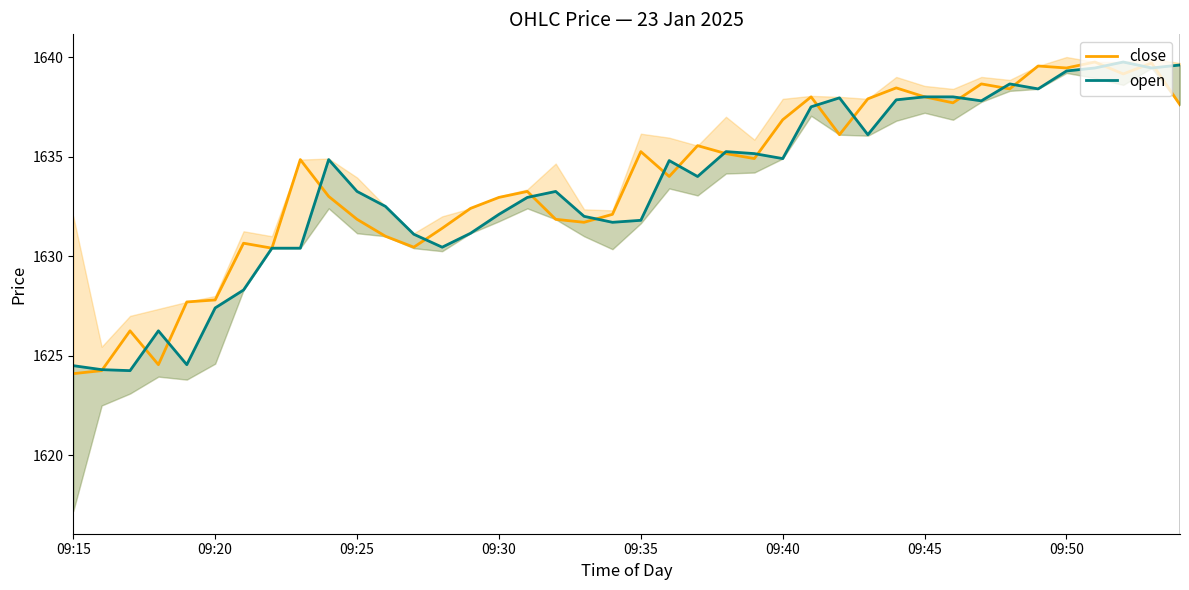

The close series shows 1637.6 at 39. True or false?

True